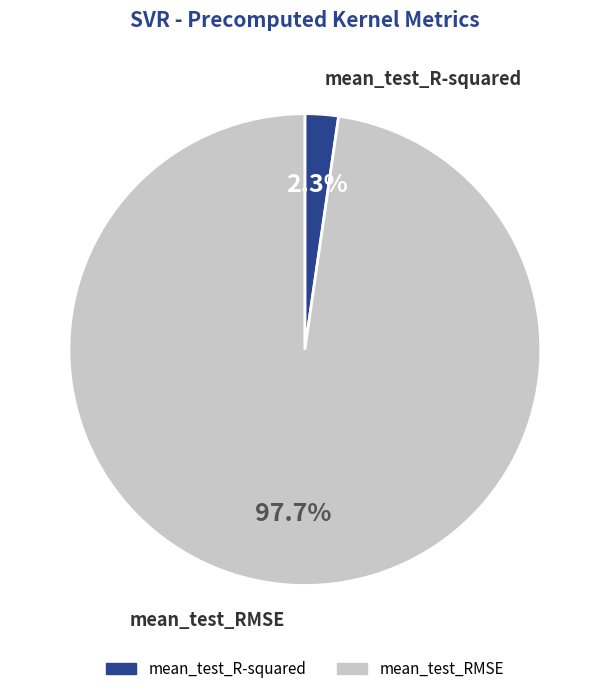

To the nearest percent, what is the difference between the mean_test_RMSE and mean_test_R-squared slice percentages?

95%